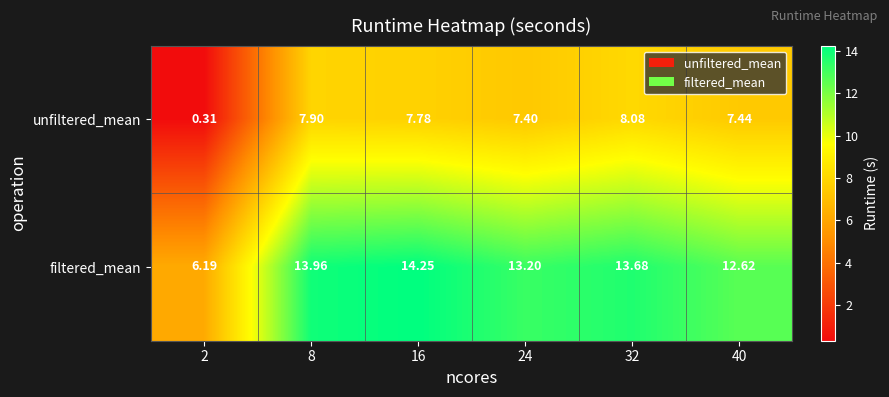

Is the value of unfiltered_mean at 8 greater than the value of filtered_mean at 40?

No